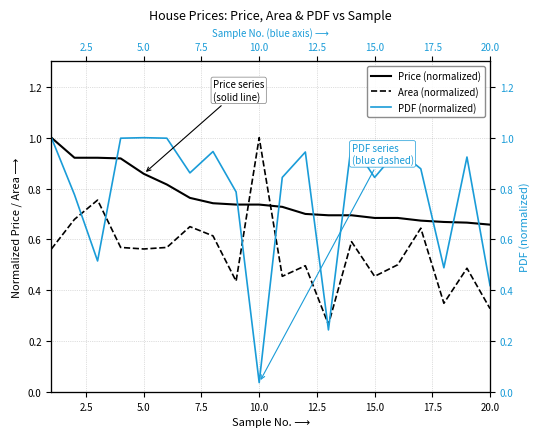

What is the value of the Price (normalized) point at the 2nd from the left?

0.9